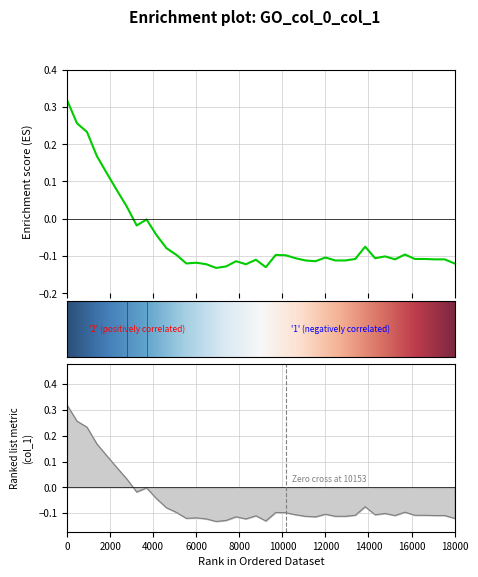

What is the sum of all values?

-2.1